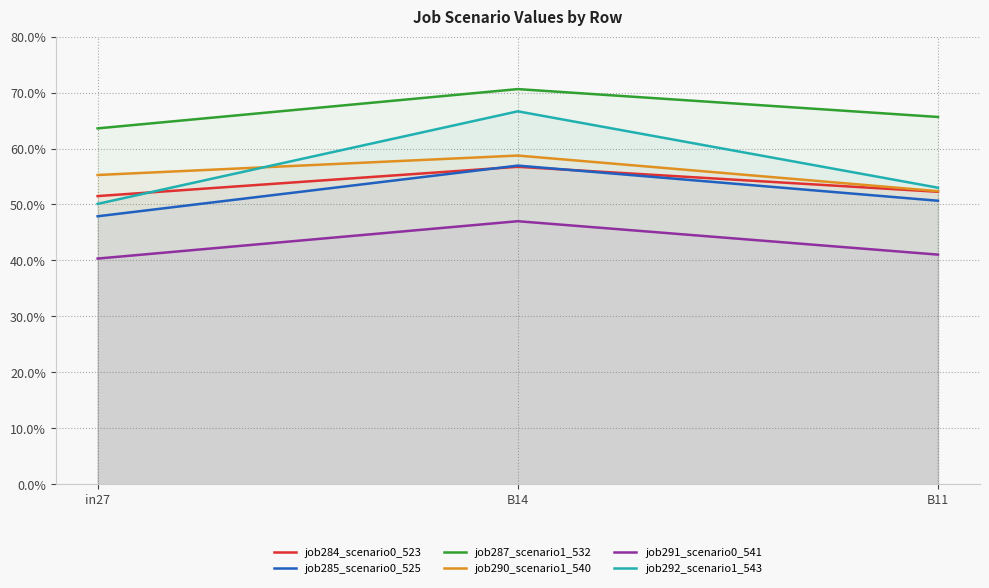

Which series changed the most between B14 and B11?

job292_scenario1_543